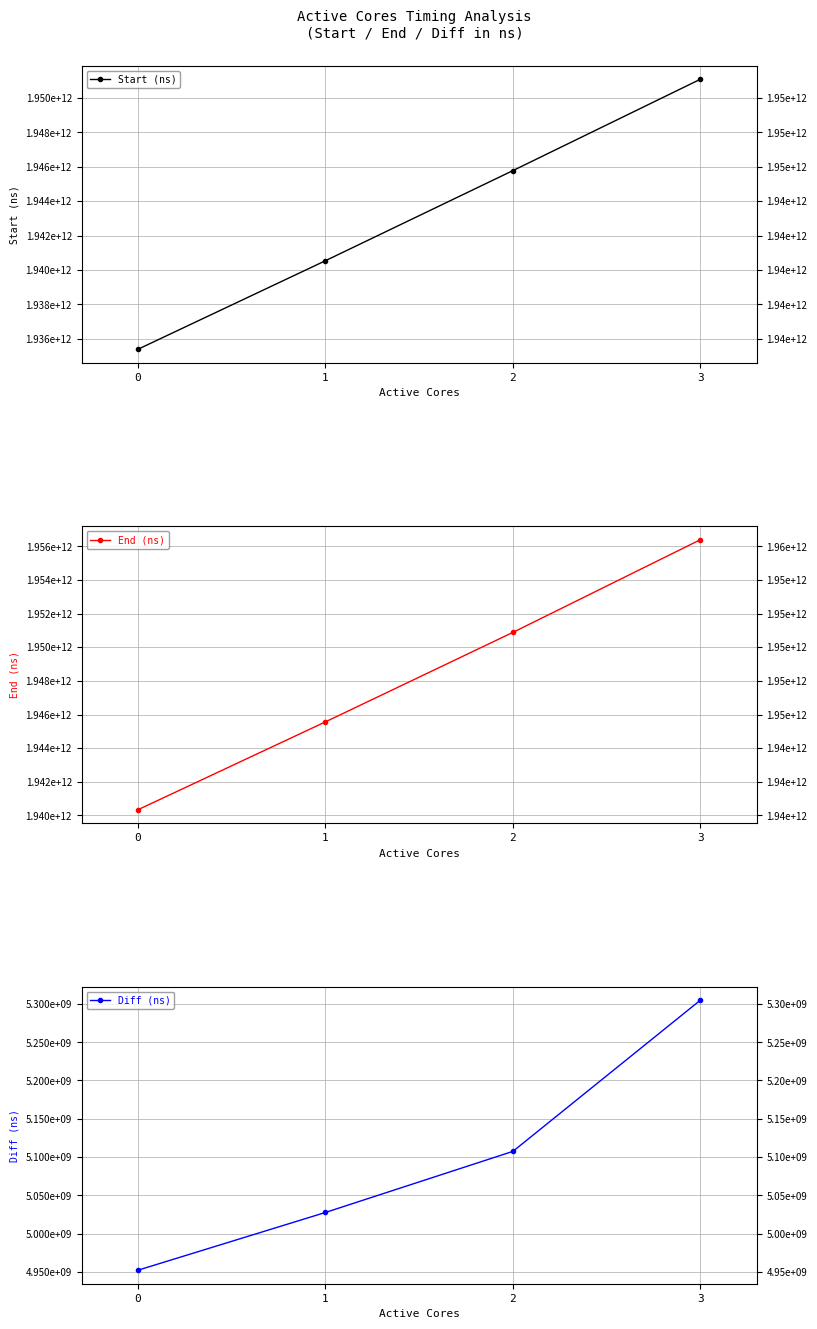

Where does the End (ns) series first go above 1950881827956?

3